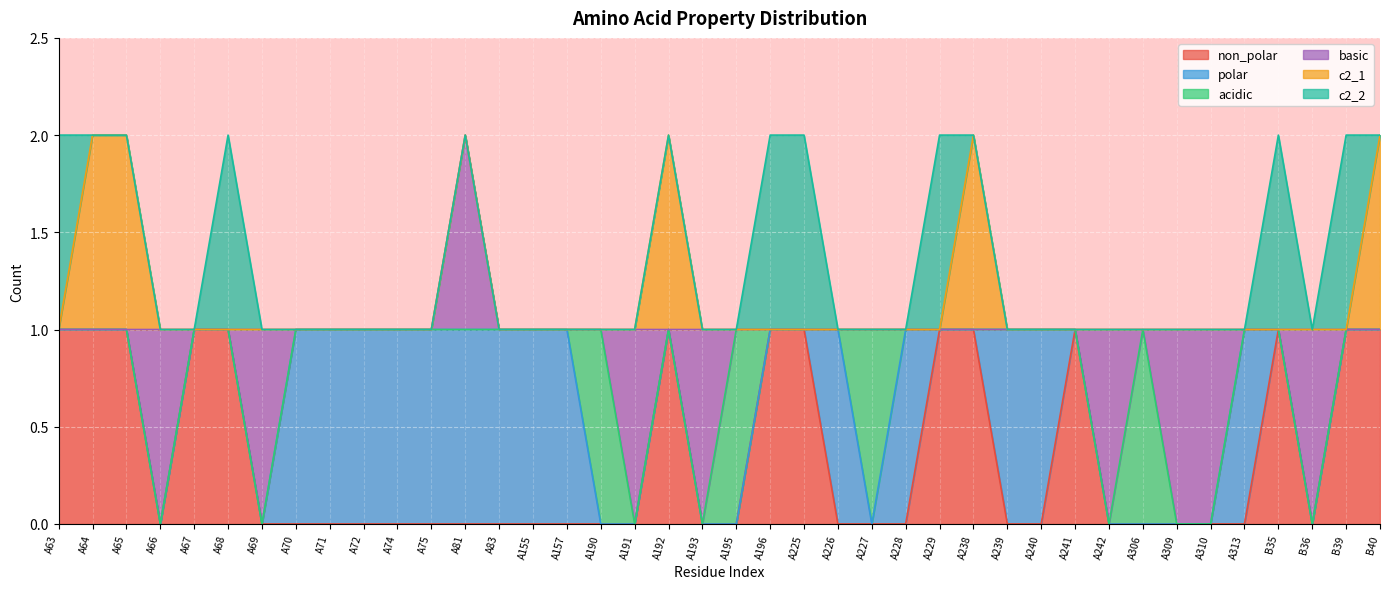

Which has a higher value, A190 or A66?

A190